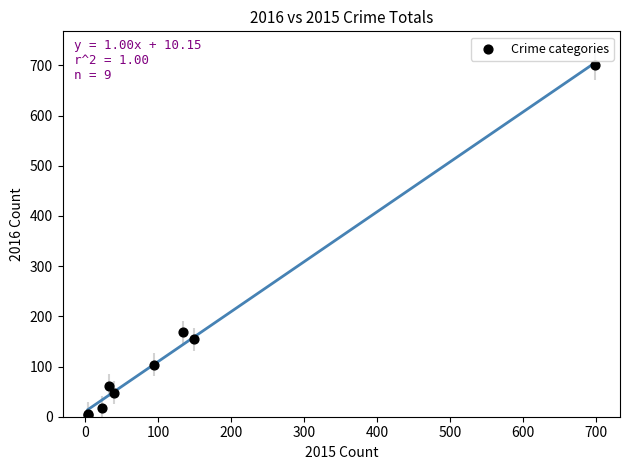

What Y value in the scatter plot is closest to 352?

168